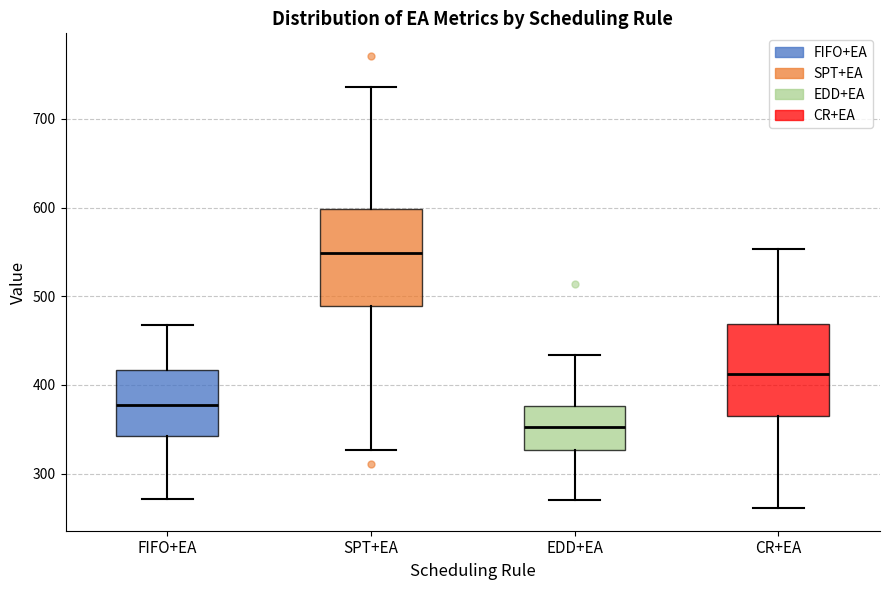

Where does the median line of the box for EDD+EA sit on the y-axis? The values are not printed on the chart, so give them approximately, as read against the axis.

350